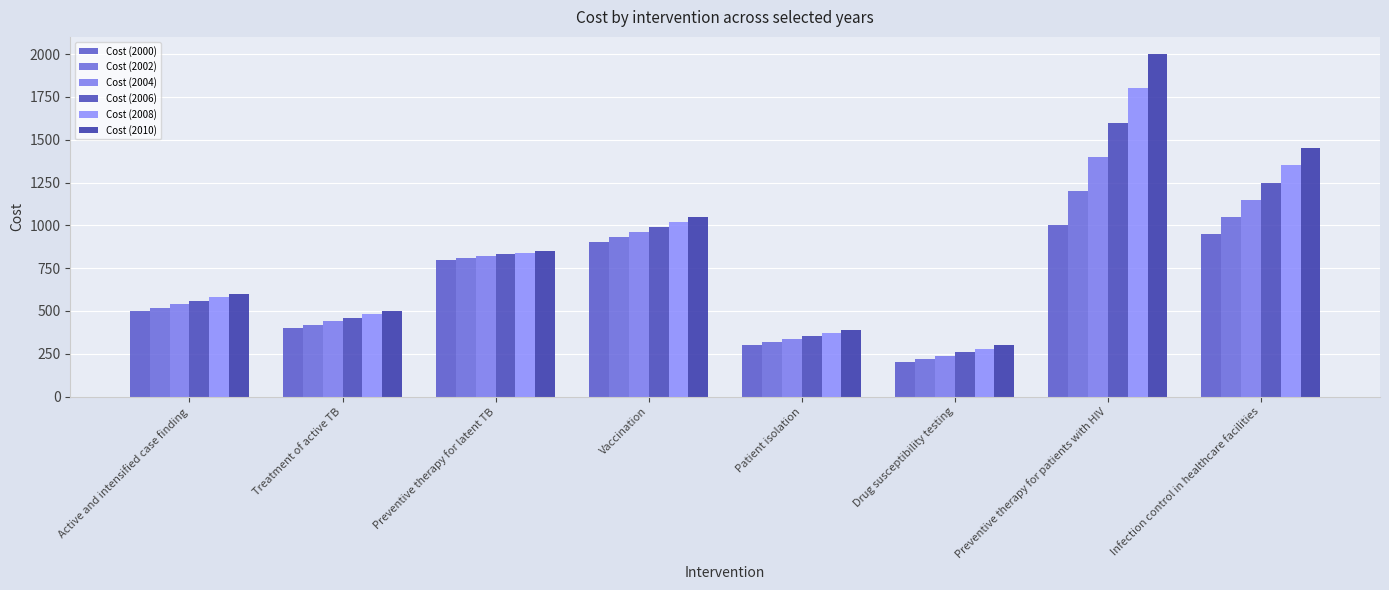

What is the value of the Cost (2000) bar at the 1st from the left?

500